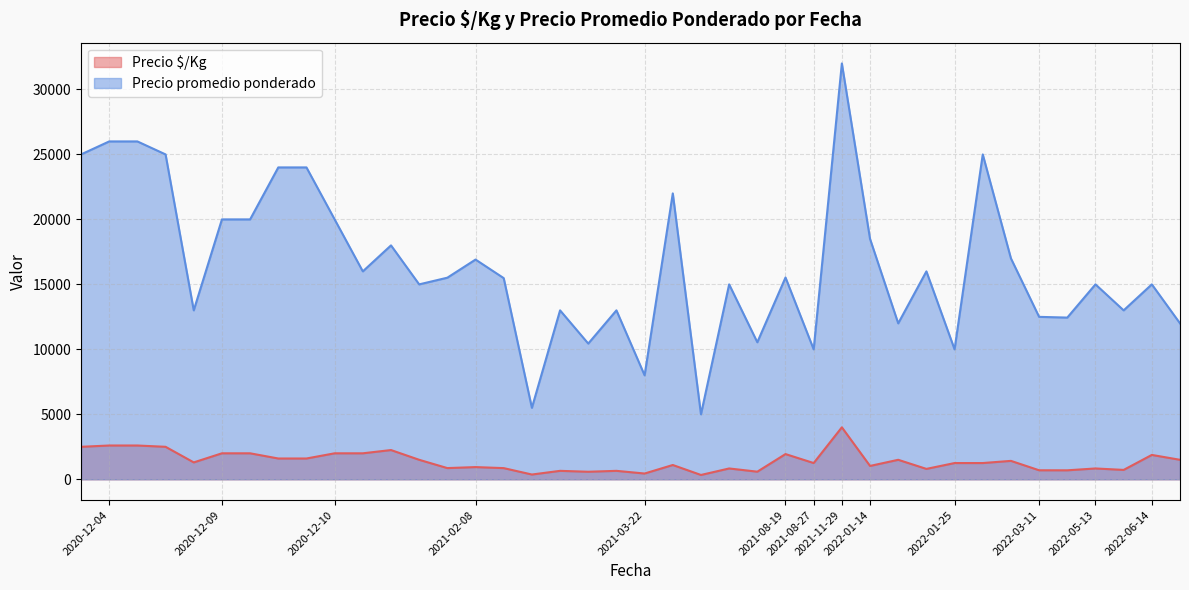

Rank the series by their average value, from highest to lowest.

Precio promedio ponderado, Precio $/Kg